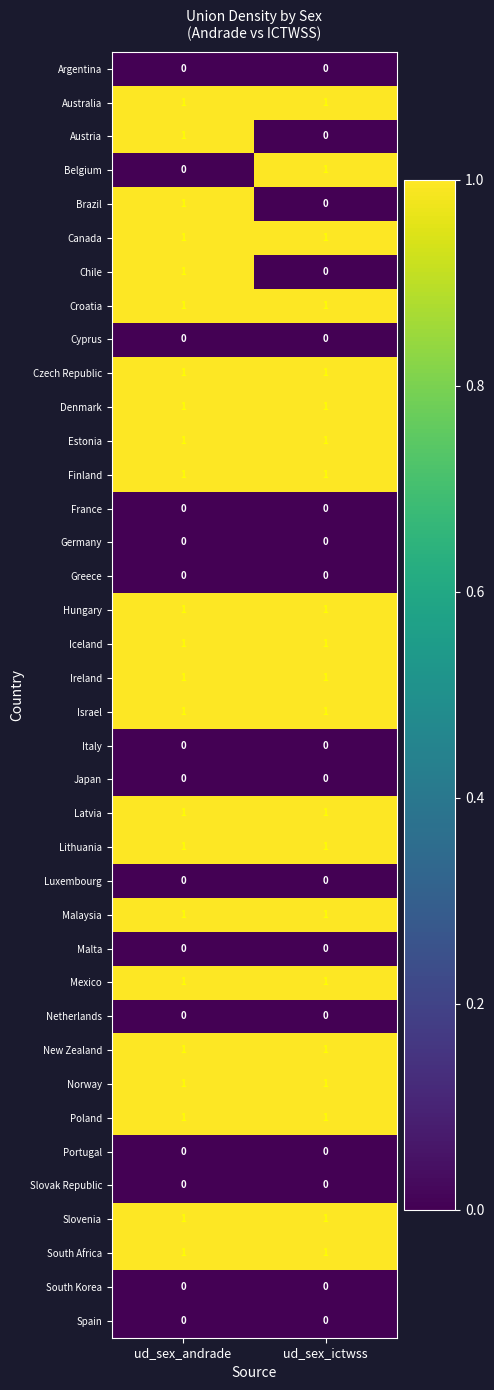

True or false: Italy has a value of 0 at ud_sex_andrade.

True